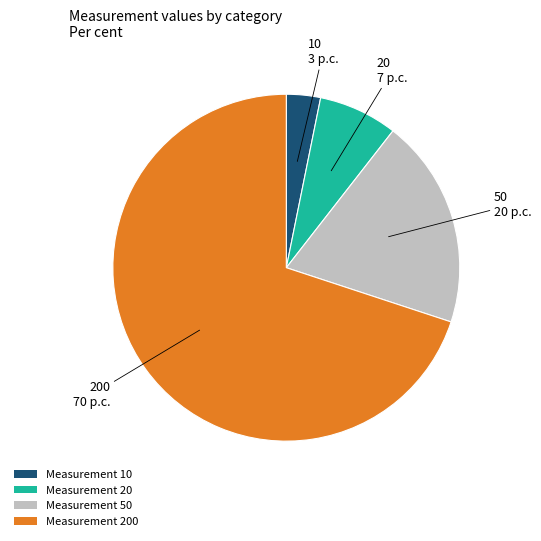

Does Measurement 50 account for over 50% of the chart?

No